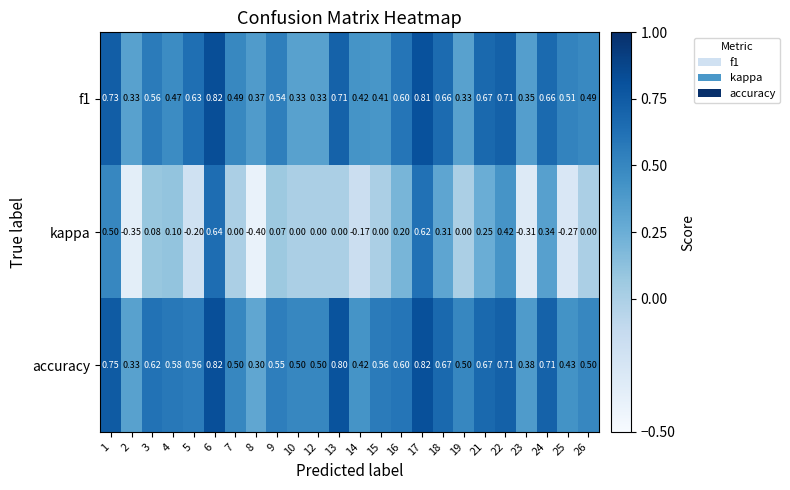

Is the value of kappa at 12 greater than the value of accuracy at 3?

No